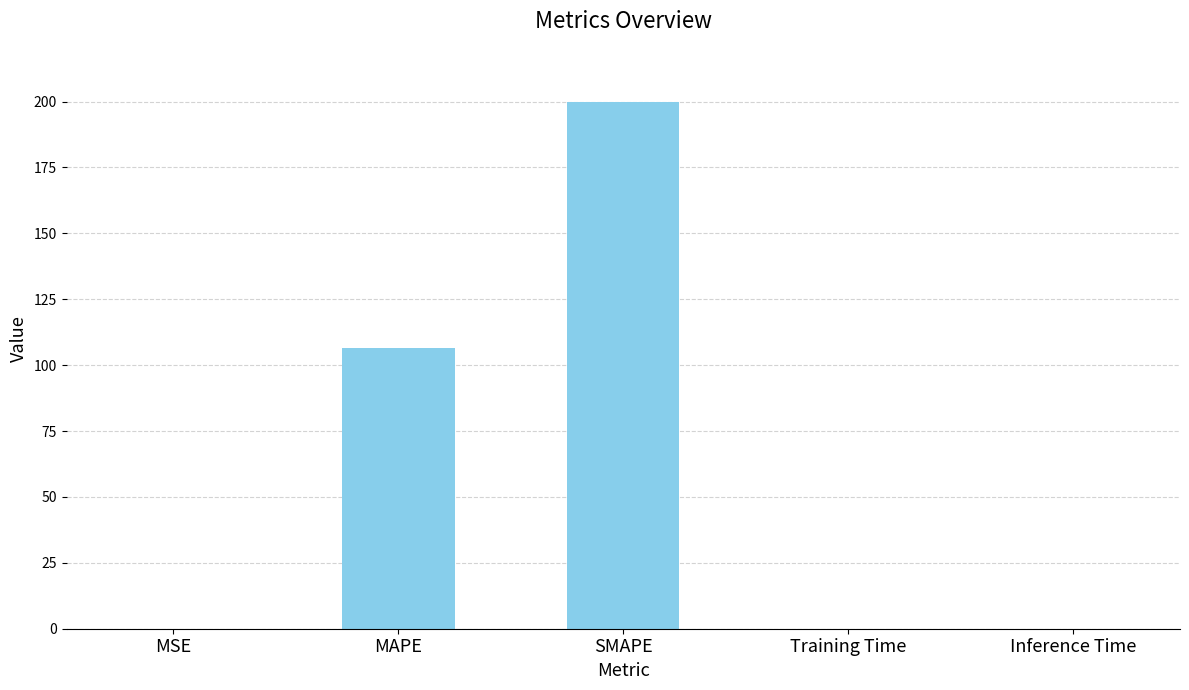

True or false: the data shows 110.5 at SMAPE.

False